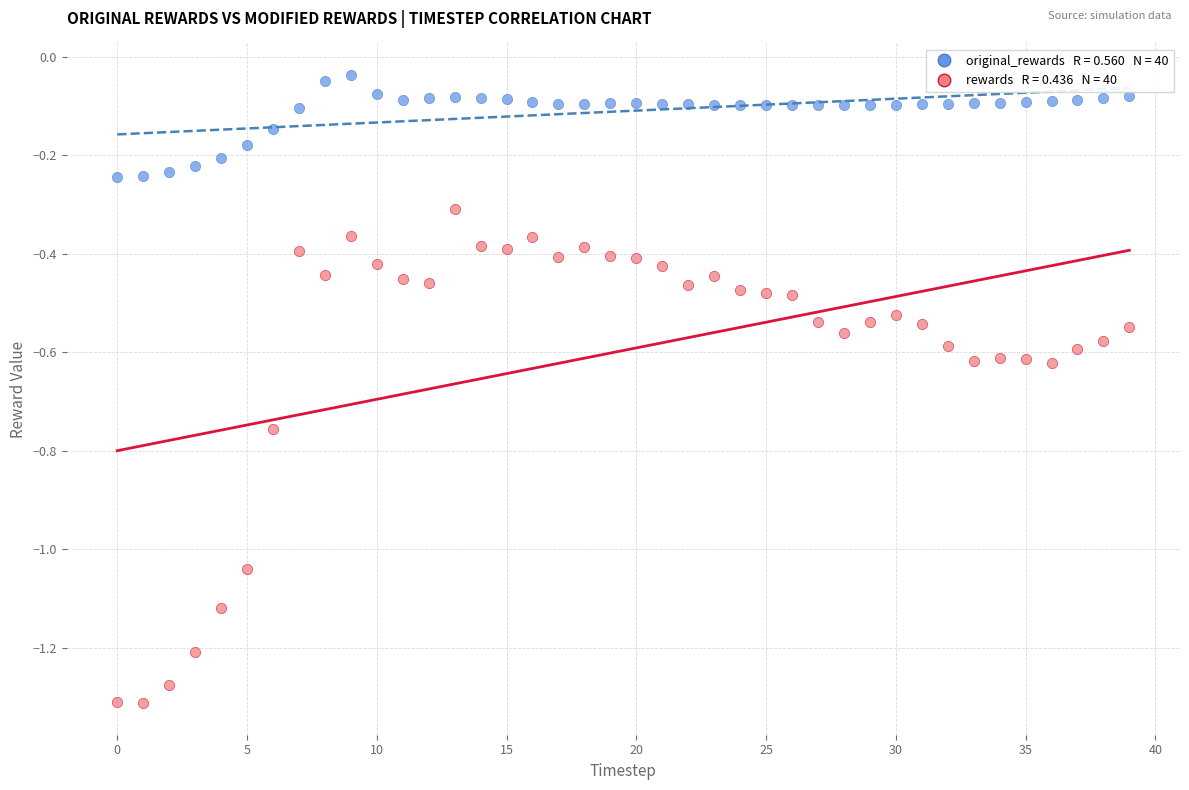

Across all data points, what is the range of Y values (max minus min)?

1.3